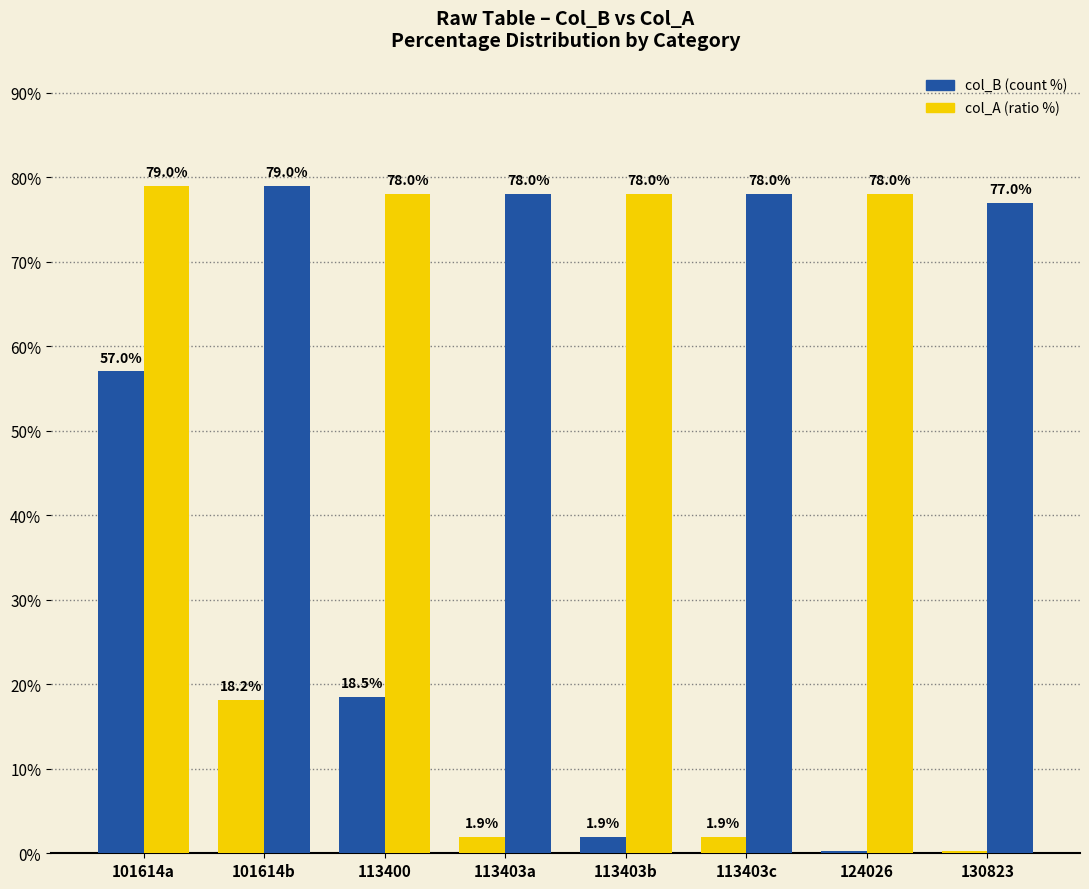

How many data points in col_B (count %) are less than 1?

2